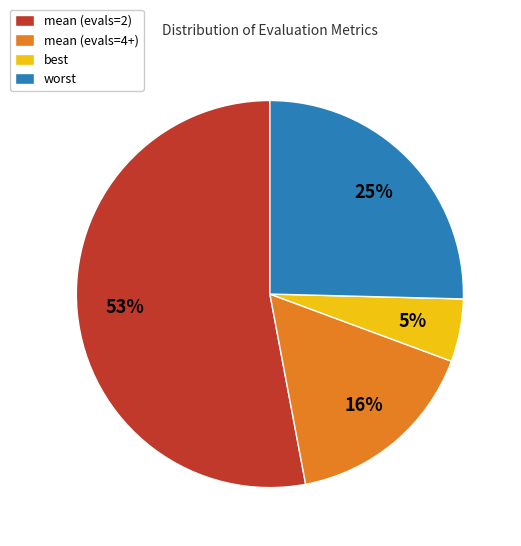

How many segments does this pie chart have?

4